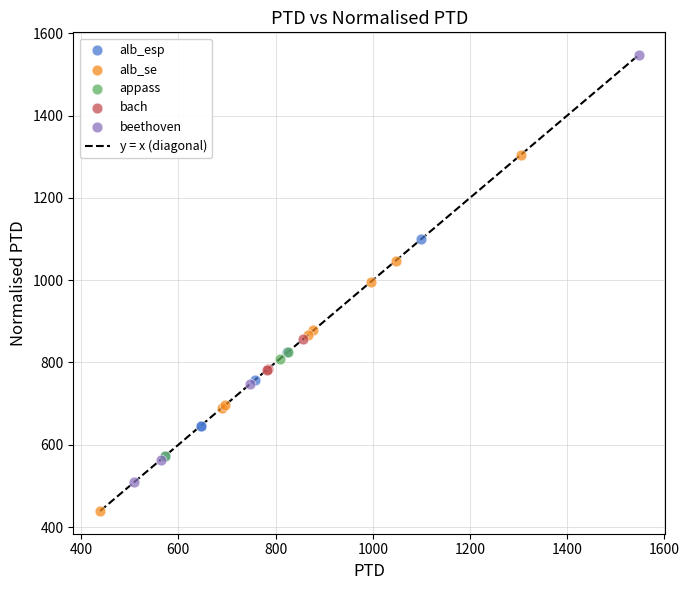

Which series has the largest Y range (max minus min)?

beethoven